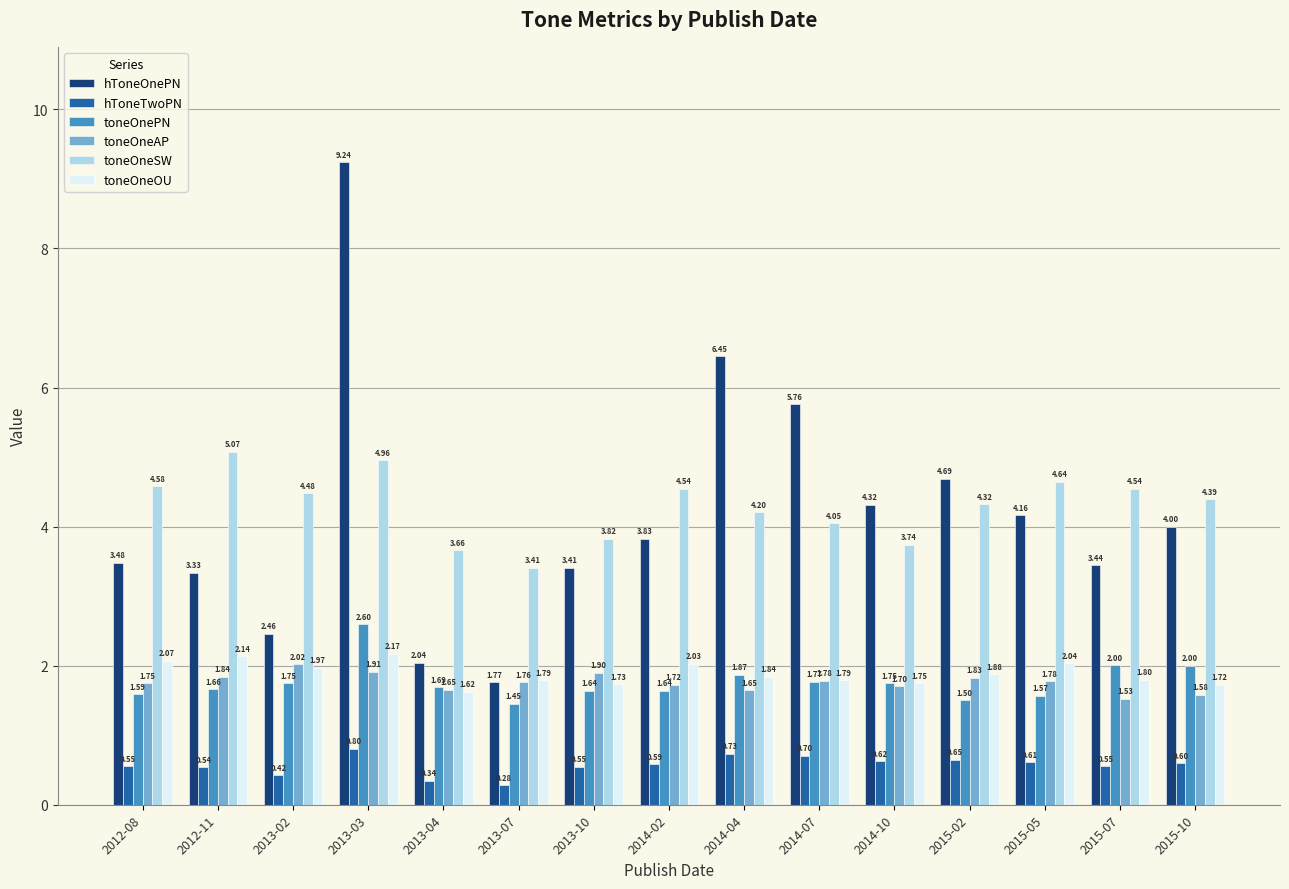

At which category is the sum across all series the highest?

2013-03